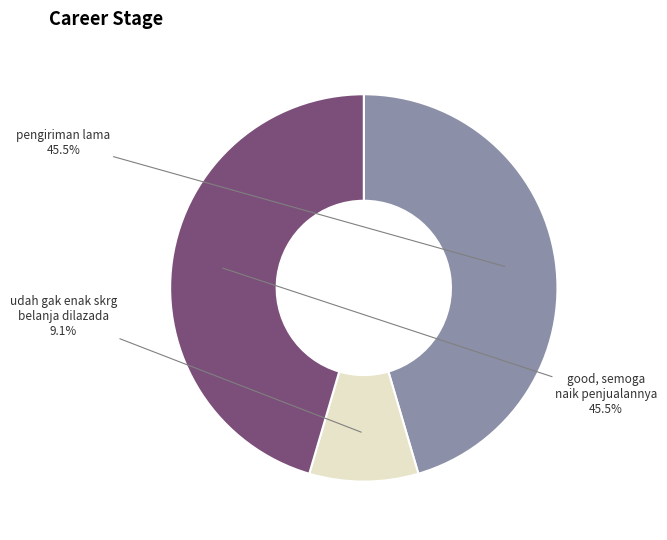

Is there a majority slice in this chart?

No